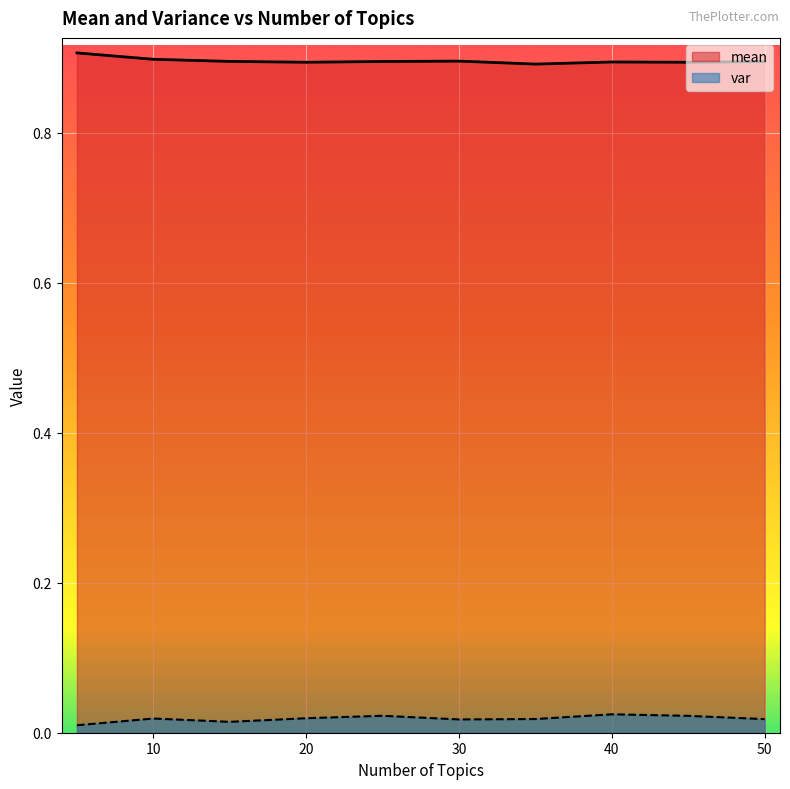

List the series in order of their overall mean, lowest first.

var, mean